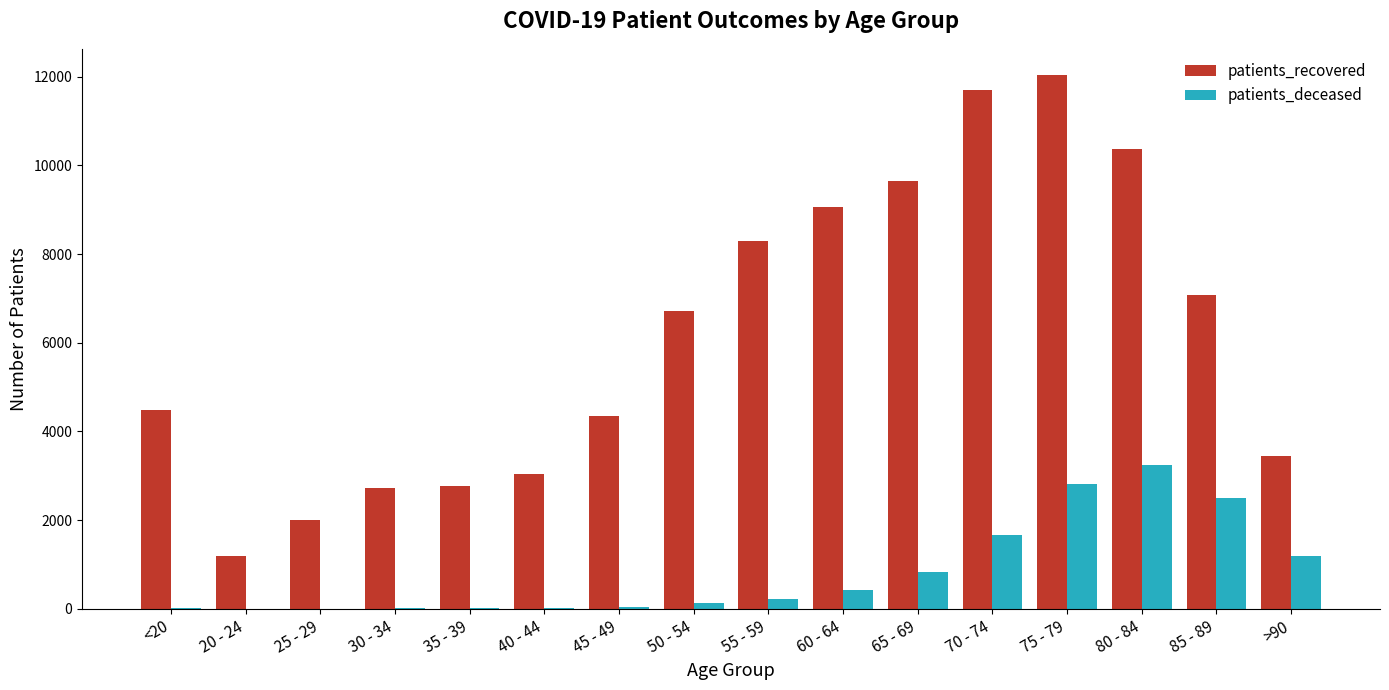

At which category is the sum across all series the highest?

75 - 79